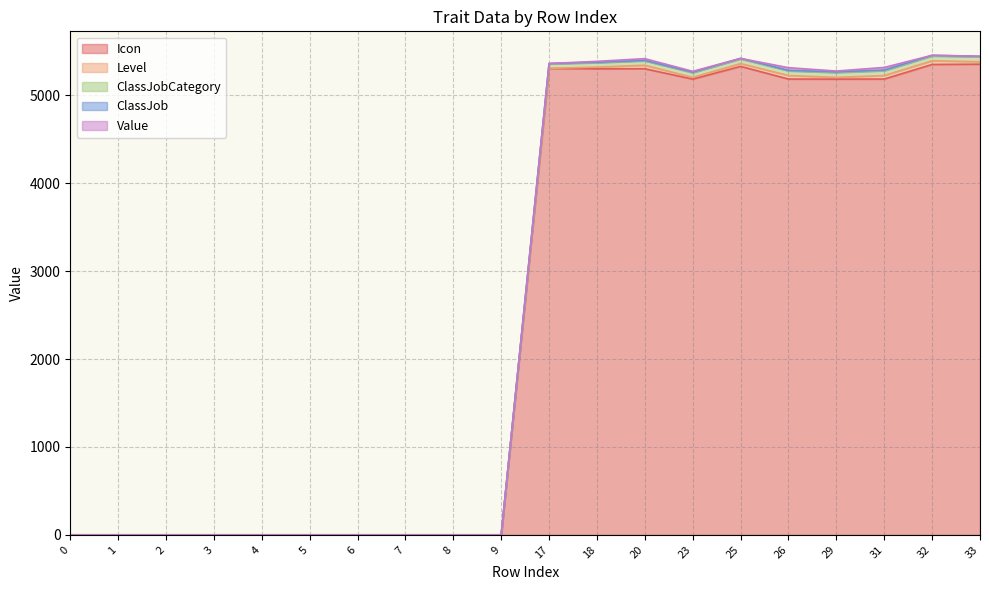

The value of Icon at 32 is 2569. True or false?

False